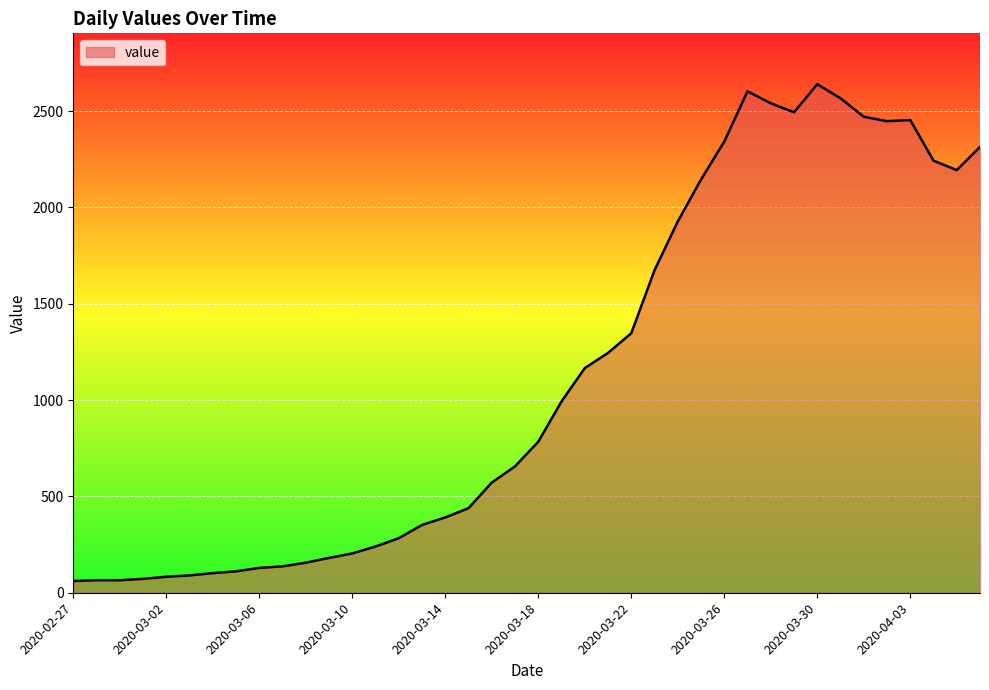

What is the difference between the second highest and second lowest values?

2538